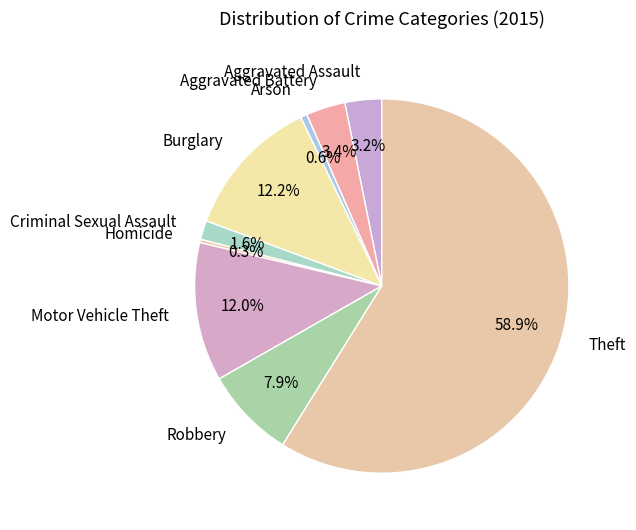

Which has a higher value, Aggravated Battery or Robbery?

Robbery